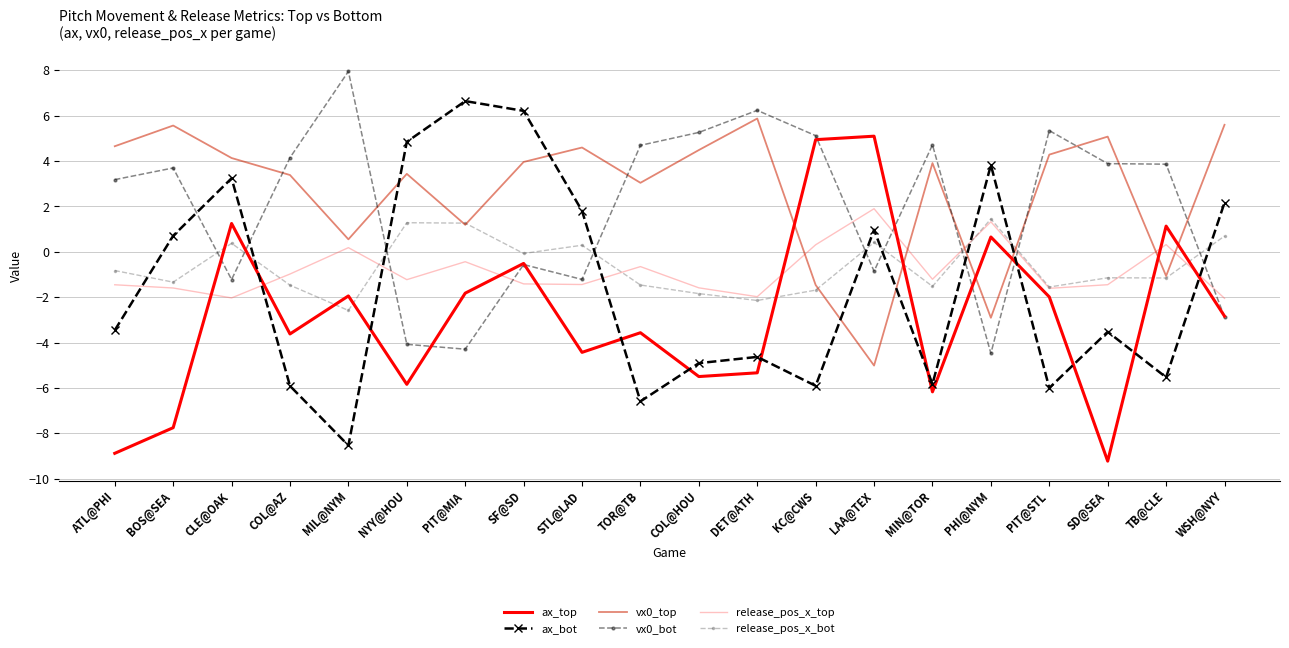

List the series in order of their peak value, highest first.

vx0_bot, ax_bot, vx0_top, ax_top, release_pos_x_top, release_pos_x_bot